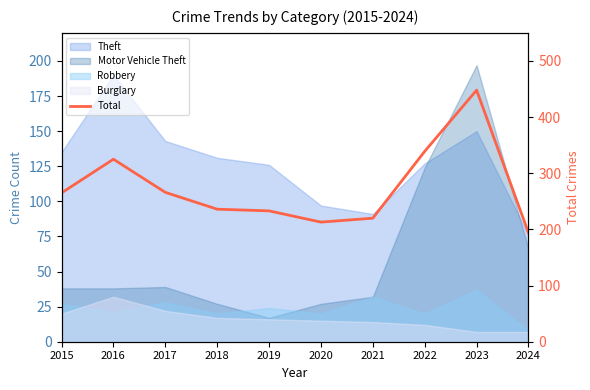

What is the difference between the second highest and second lowest values?

126